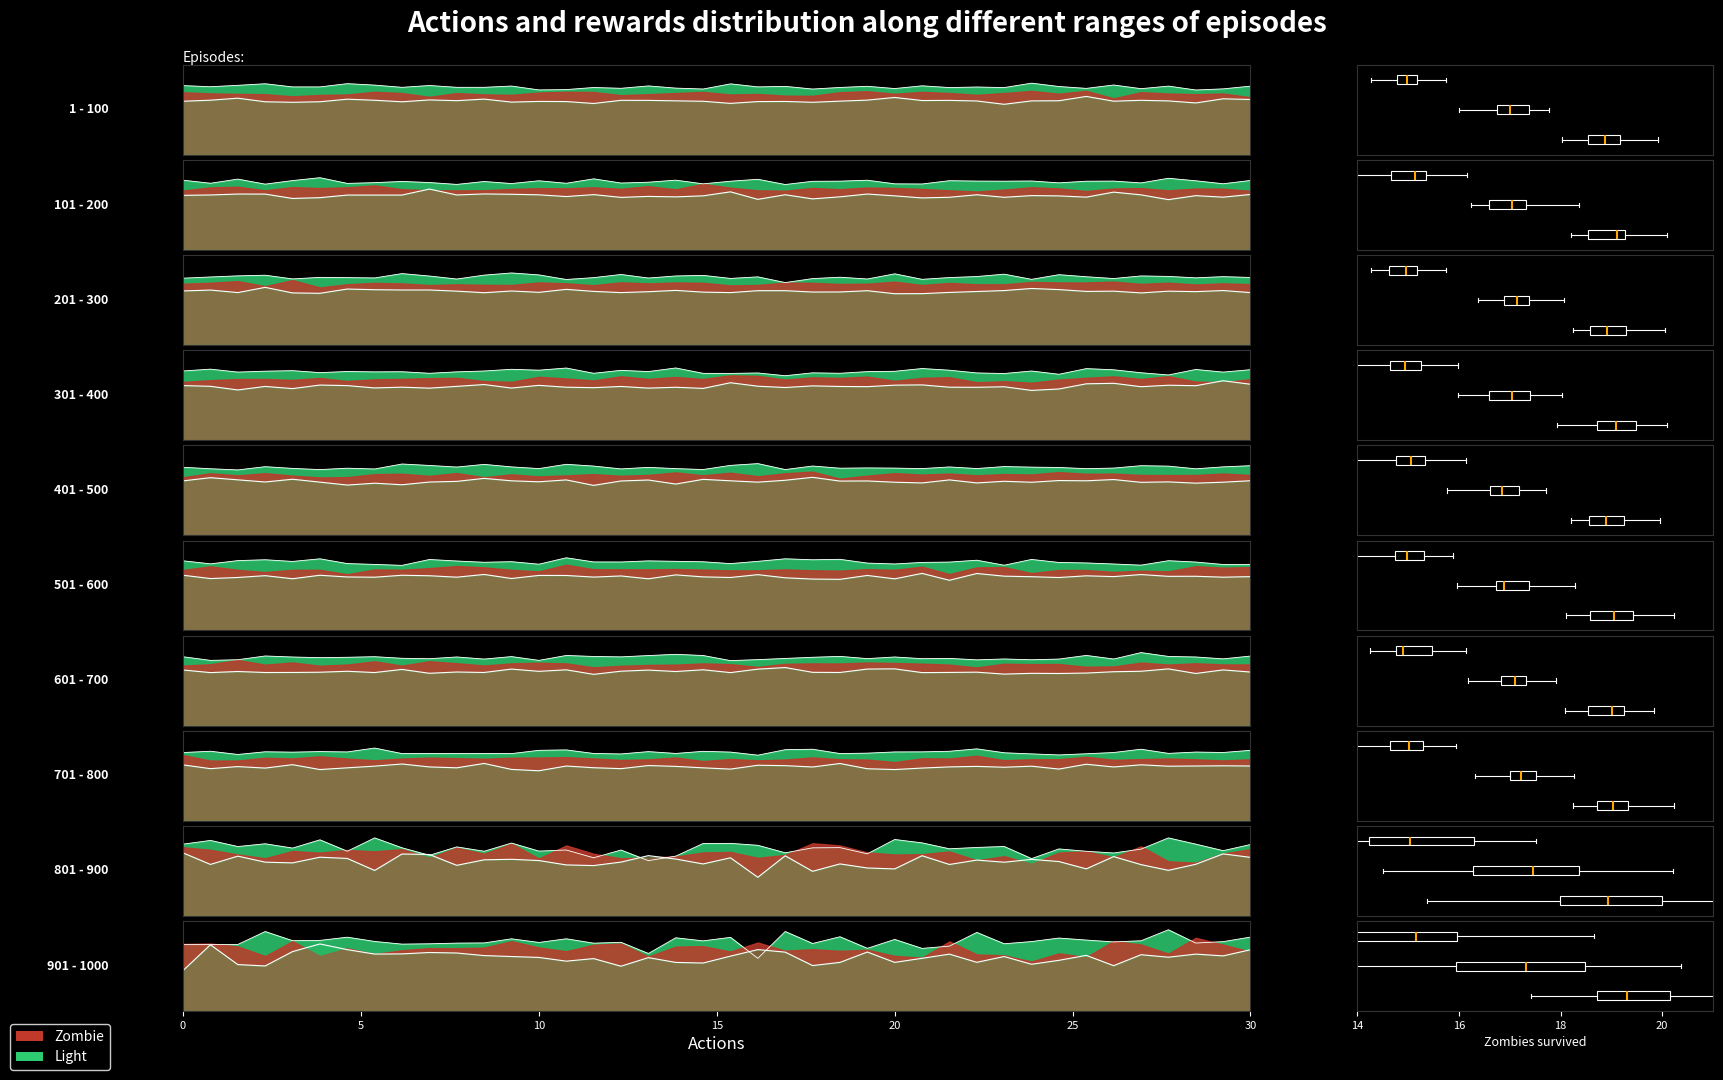

What is the change in value from 28 to 30?

-0.7